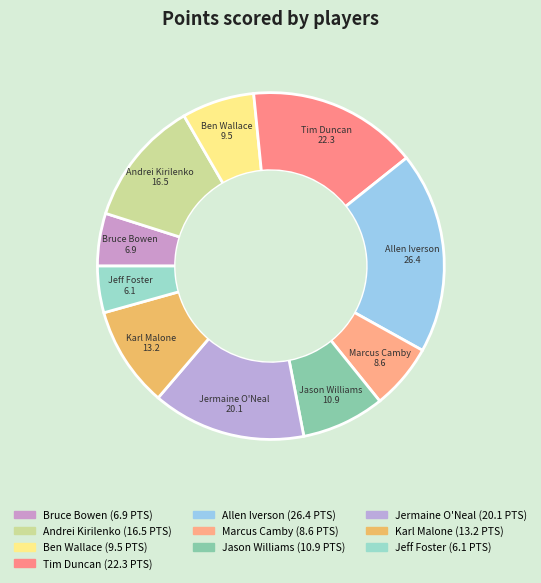

How many segments does this pie chart have?

10